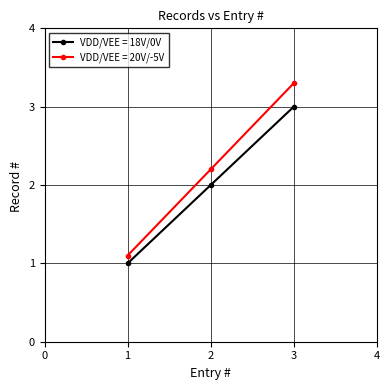

Which series has the widest spread of values?

VDD/VEE = 20V/-5V